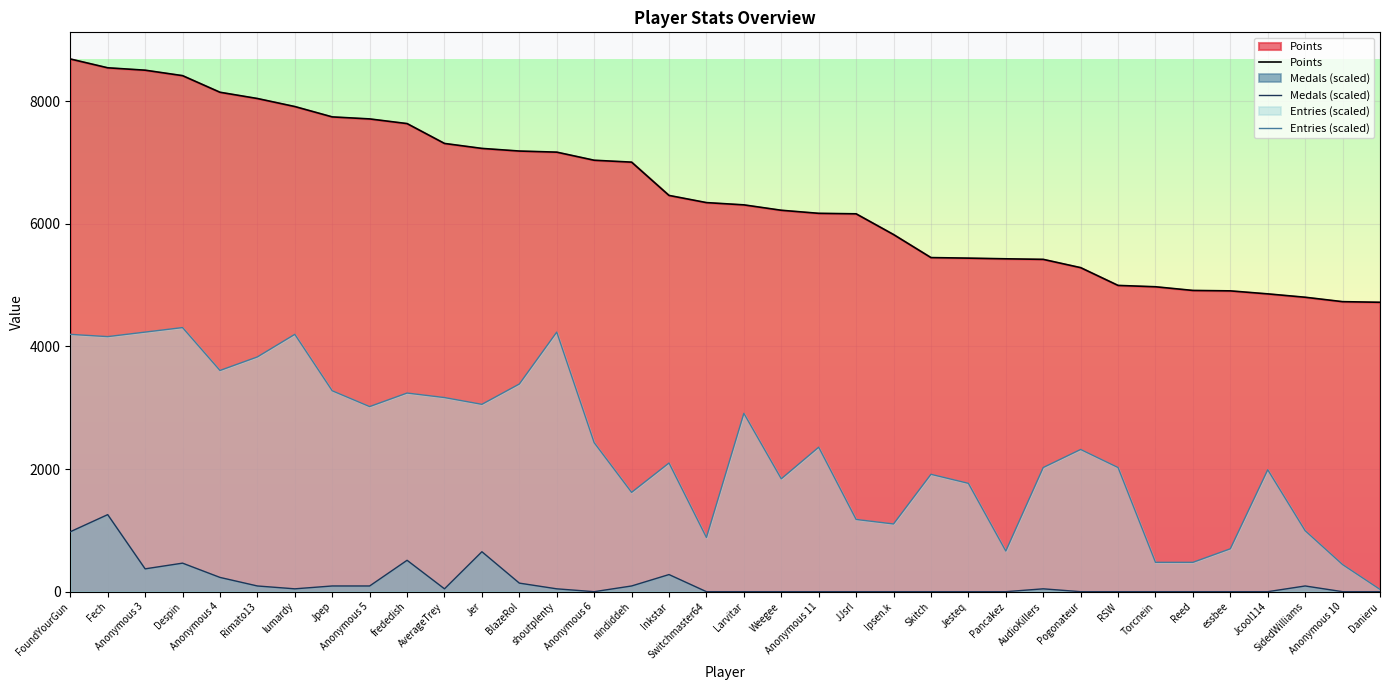

What position from the right is Pancakez?

11